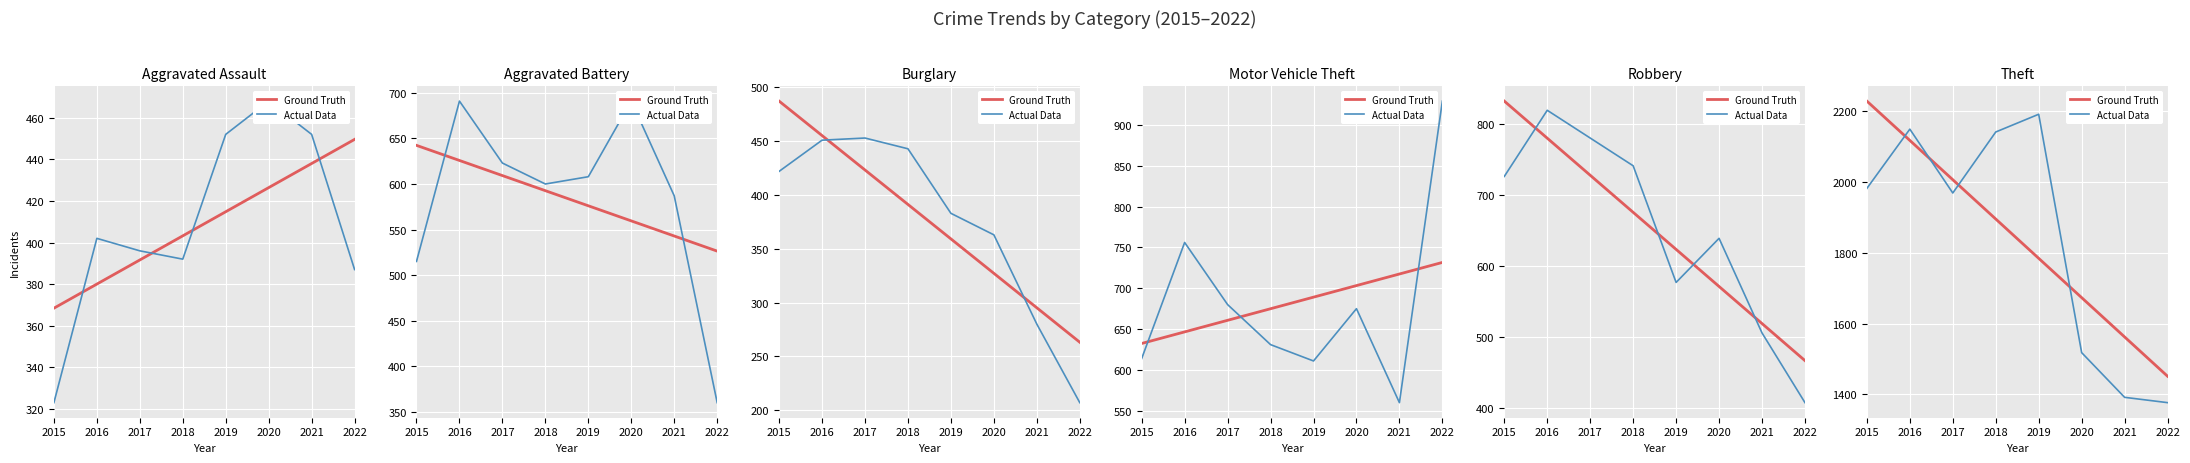

At which category is the sum across all series the highest?

2016